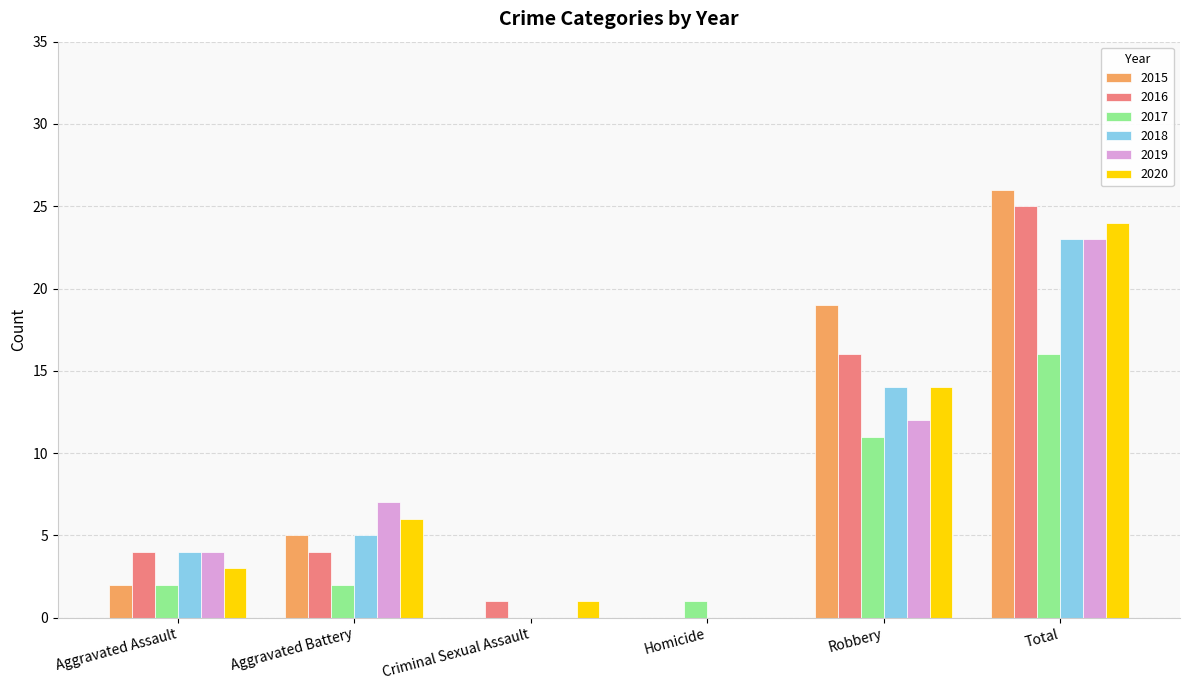

How many distinct data groups are displayed?

6